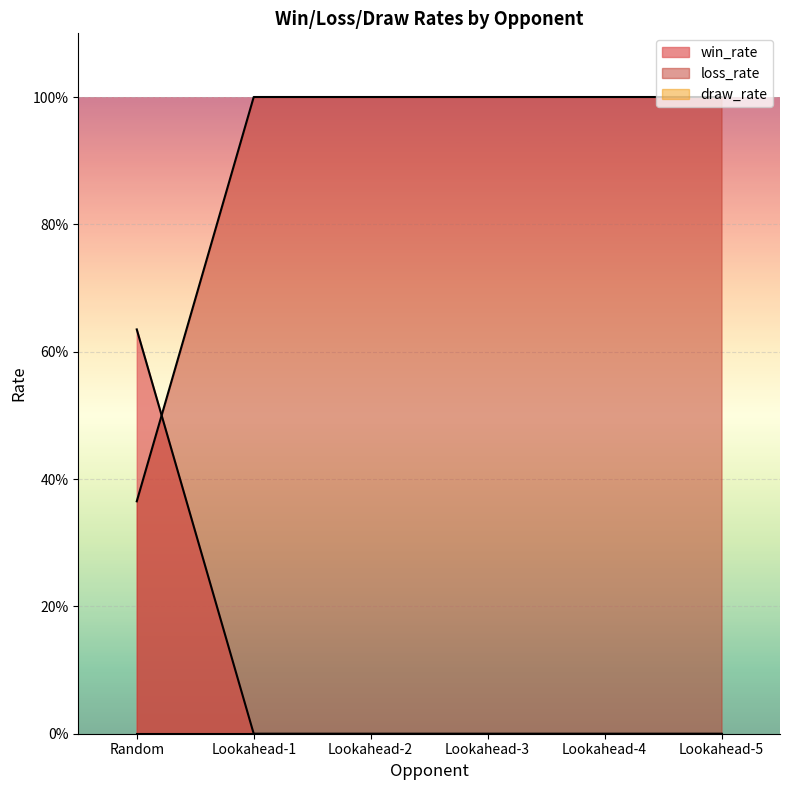

At Lookahead-5, list the series in order from smallest to largest.

win_rate, loss_rate